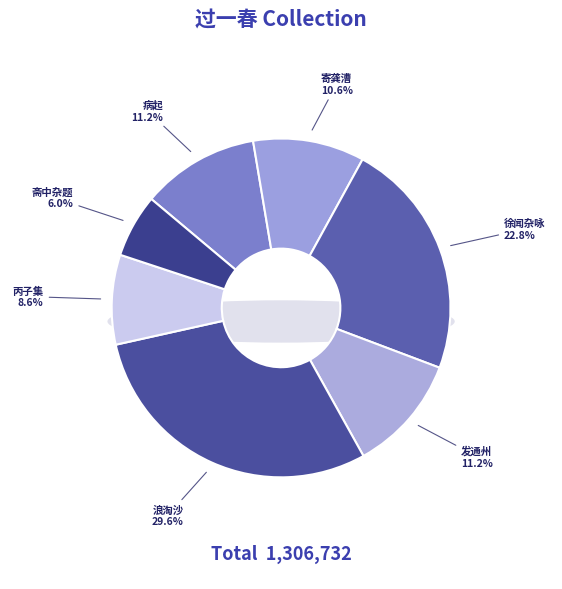

True or false: 浪淘沙·挨过一春愁 accounts for 16% of the total.

False